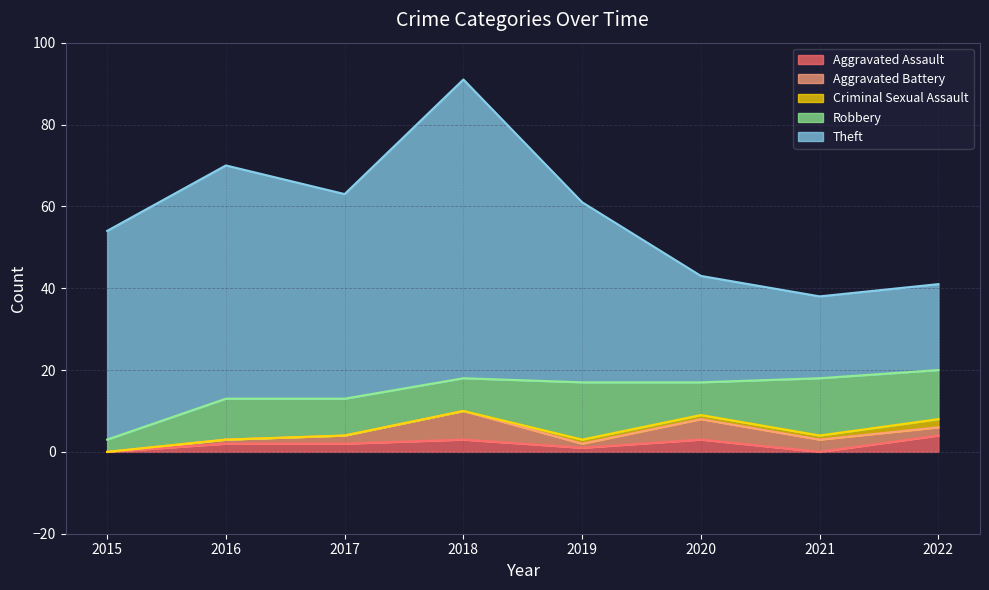

Is the value of Aggravated Battery at 2019 greater than the value of Robbery at 2021?

No